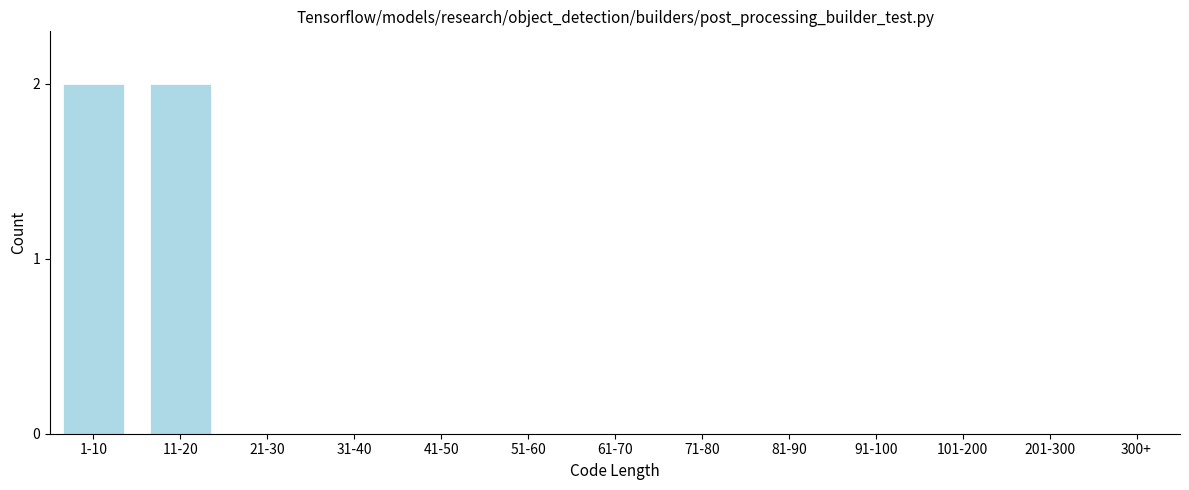

Reading left to right, list all the values displayed in this chart.

1-10=2	11-20=2	21-30=0	31-40=0	41-50=0	51-60=0	61-70=0	71-80=0	81-90=0	91-100=0	101-200=0	201-300=0	300+=0